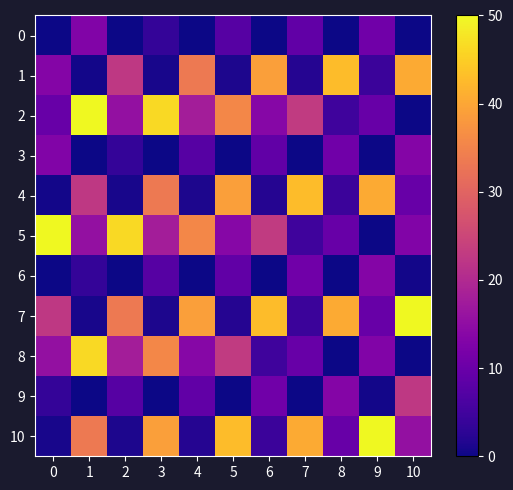

At 8, list the series in order from largest to smallest.

1, 7, 9, 3, 5, 10, 2, 4, 0, 6, 8